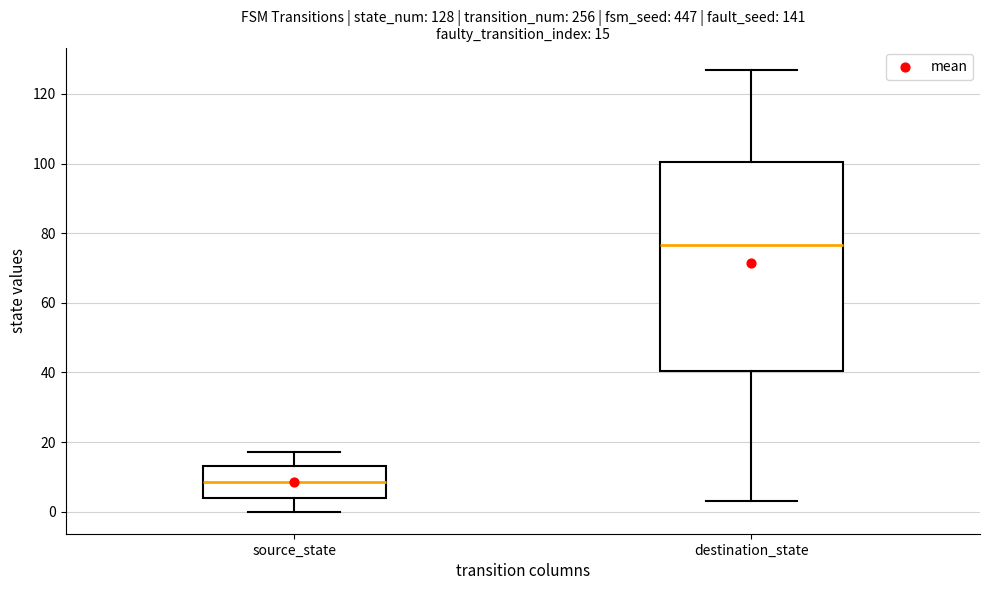

Which box is the tallest, from its lower edge to its upper edge?

destination_state